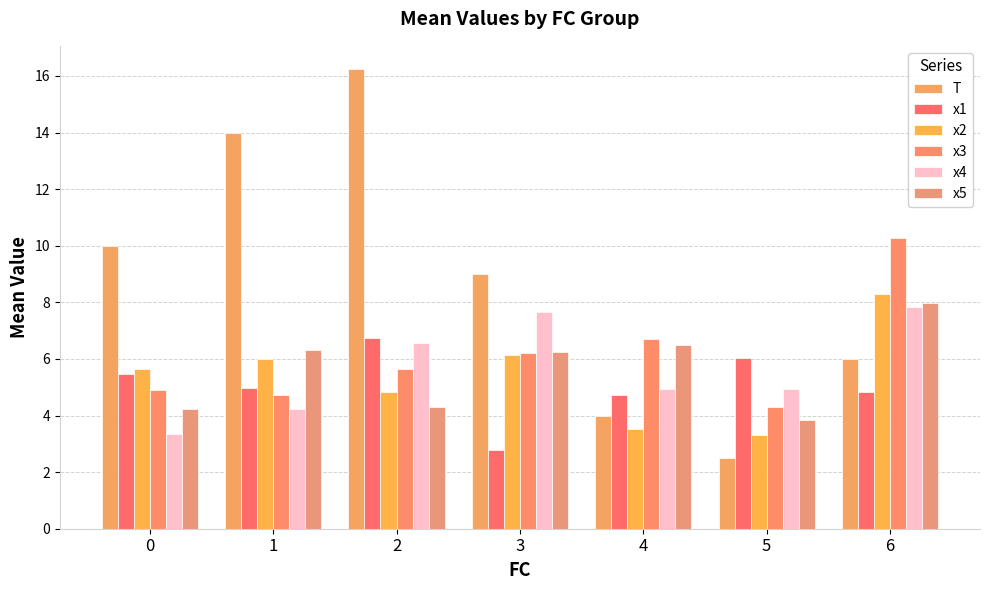

List the series in order of their peak value, lowest first.

x1, x4, x5, x2, x3, T